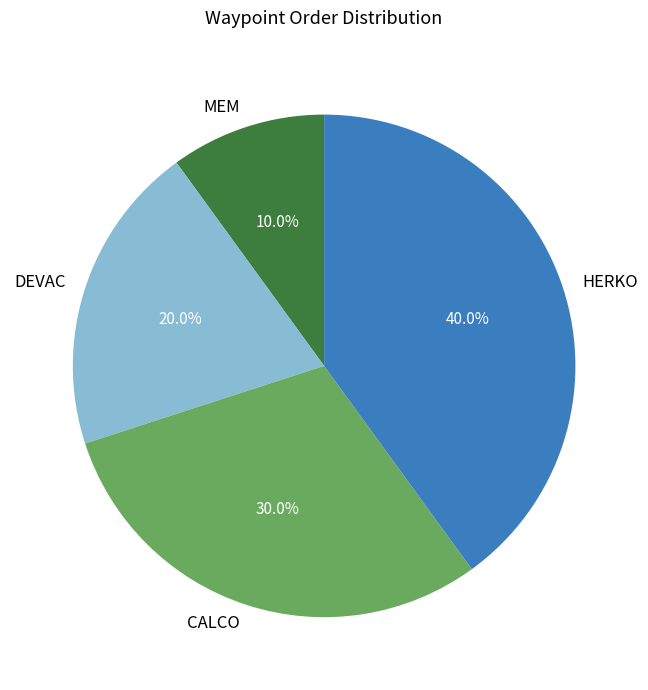

What is the total percentage of MEM and DEVAC?

30.0%